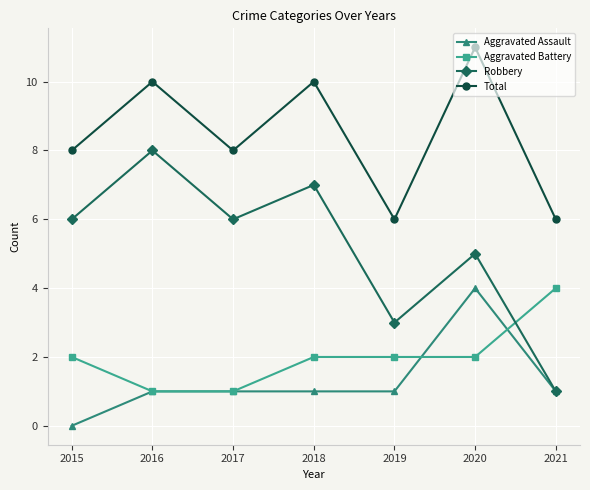

What is the sum of all Aggravated Battery values?

14